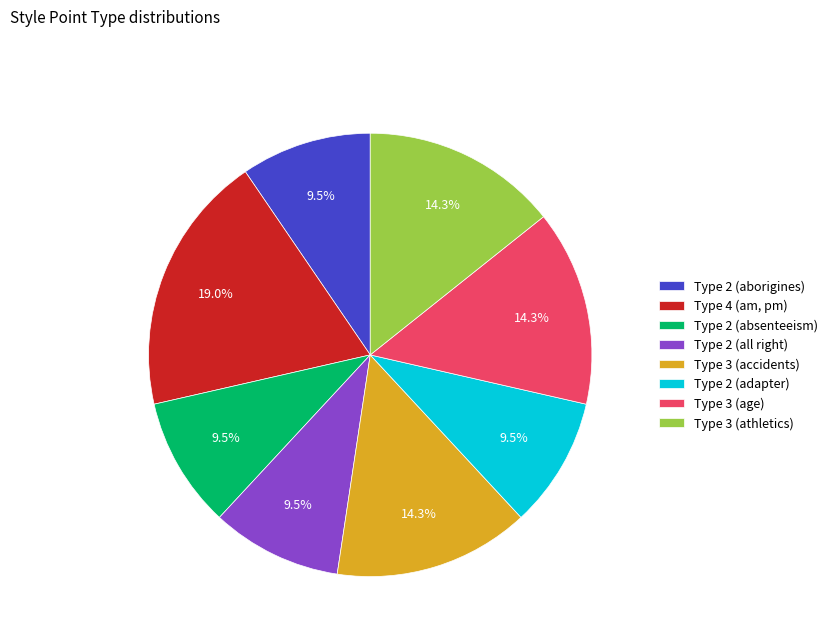

To the nearest percent, what is the difference between the largest and smallest slice percentages?

10%